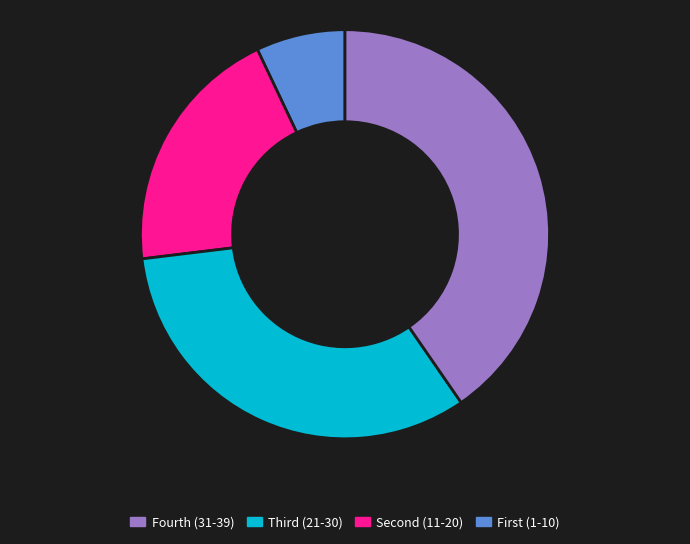

Is there any slice that represents more than half of the pie?

No